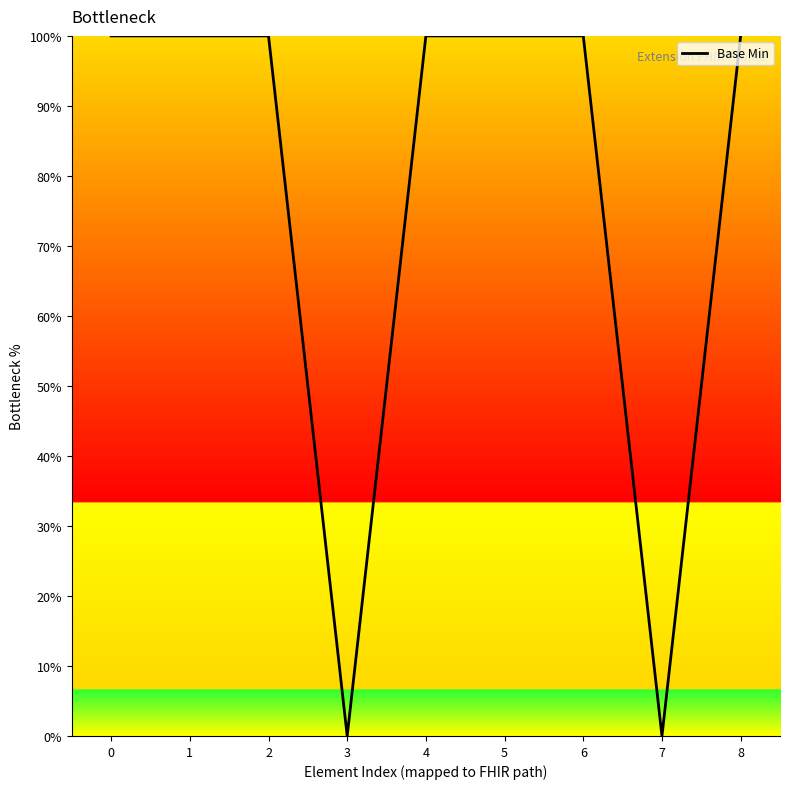

The chart shows a value of 100 at 4. True or false?

True